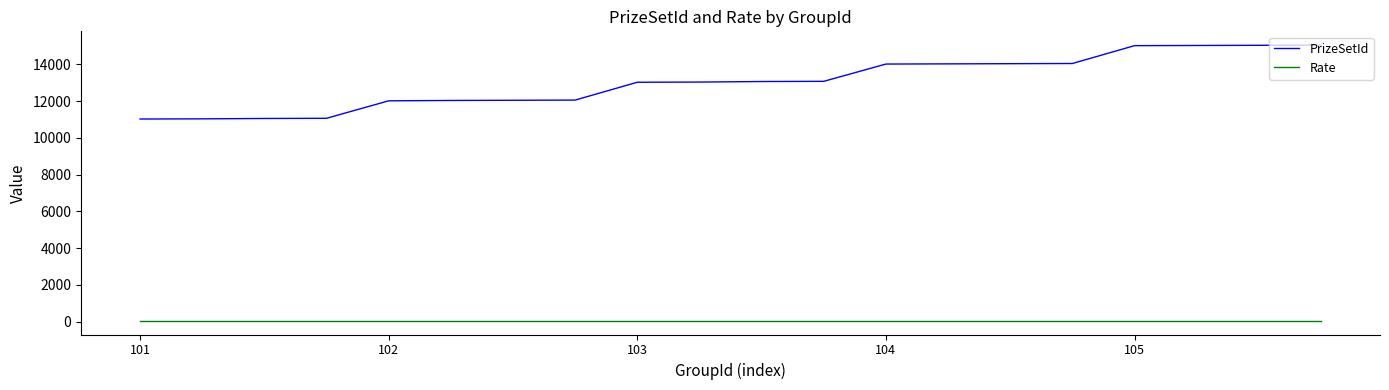

What is the difference between the second highest and second lowest values in the PrizeSetId series?

4000